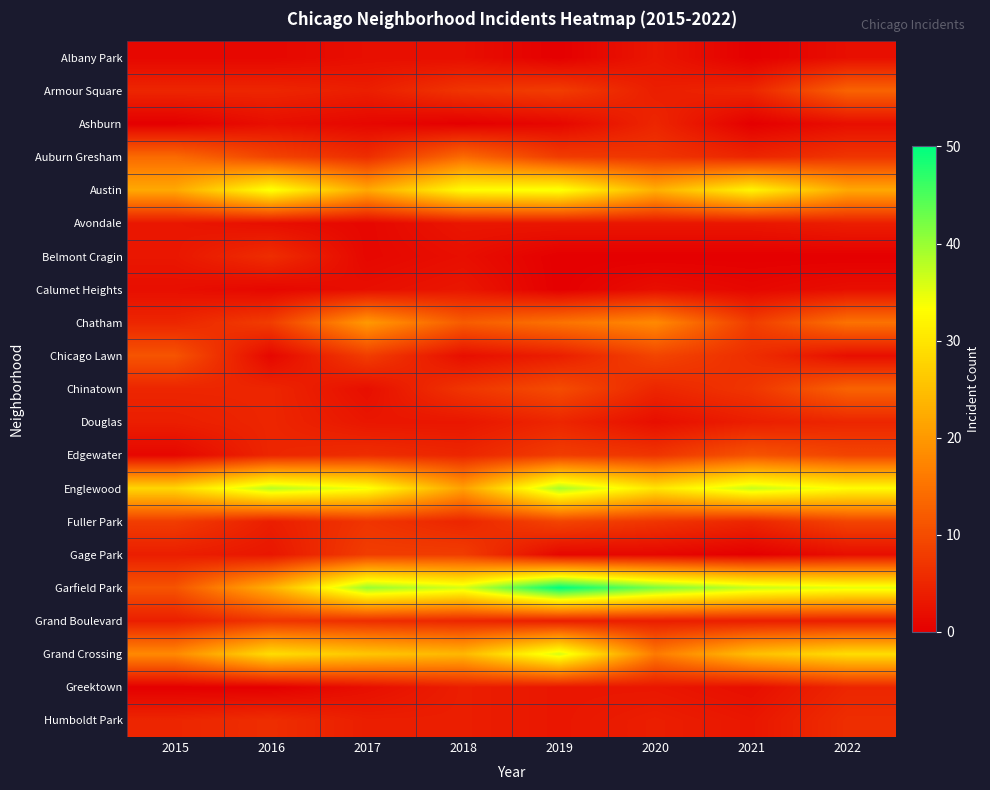

Reading left to right, what are all the values shown in this chart?

Albany Park: 2015=1	2016=1	2017=2	2018=2	2019=0	2020=3	2021=0	2022=2
Armour Square: 2015=5	2016=5	2017=4	2018=7	2019=8	2020=4	2021=5	2022=13
Ashburn: 2015=0	2016=2	2017=1	2018=0	2019=1	2020=5	2021=0	2022=2
Auburn Gresham: 2015=14	2016=9	2017=6	2018=14	2019=8	2020=7	2021=5	2022=7
Austin: 2015=22	2016=34	2017=22	2018=33	2019=34	2020=23	2021=32	2022=22
Avondale: 2015=3	2016=2	2017=1	2018=3	2019=3	2020=3	2021=3	2022=4
Belmont Cragin: 2015=3	2016=6	2017=1	2018=2	2019=0	2020=0	2021=0	2022=0
Calumet Heights: 2015=2	2016=1	2017=2	2018=3	2019=0	2020=2	2021=1	2022=2
Chatham: 2015=5	2016=8	2017=20	2018=12	2019=15	2020=18	2021=8	2022=15
Chicago Lawn: 2015=11	2016=1	2017=8	2018=2	2019=4	2020=9	2021=6	2022=2
Chinatown: 2015=5	2016=5	2017=2	2018=7	2019=10	2020=5	2021=7	2022=13
Douglas: 2015=4	2016=5	2017=3	2018=3	2019=5	2020=2	2021=4	2022=5
Edgewater: 2015=1	2016=5	2017=6	2018=5	2019=8	2020=7	2021=11	2022=9
Englewood: 2015=28	2016=38	2017=34	2018=21	2019=39	2020=30	2021=37	2022=33
Fuller Park: 2015=8	2016=4	2017=7	2018=5	2019=9	2020=7	2021=5	2022=9
Gage Park: 2015=4	2016=3	2017=8	2018=8	2019=1	2020=1	2021=0	2022=2
Garfield Park: 2015=11	2016=23	2017=40	2018=36	2019=50	2020=42	2021=37	2022=35
Grand Boulevard: 2015=4	2016=7	2017=6	2018=5	2019=4	2020=4	2021=4	2022=4
Grand Crossing: 2015=18	2016=29	2017=26	2018=24	2019=36	2020=16	2021=25	2022=29
Greektown: 2015=0	2016=0	2017=2	2018=4	2019=3	2020=3	2021=2	2022=5
Humboldt Park: 2015=5	2016=6	2017=4	2018=4	2019=3	2020=4	2021=3	2022=6